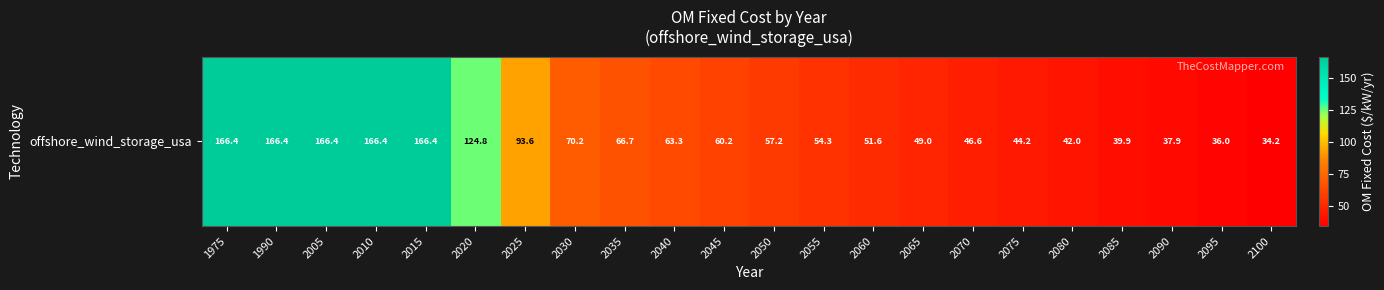

What is the minimum value shown in the chart?

34.2